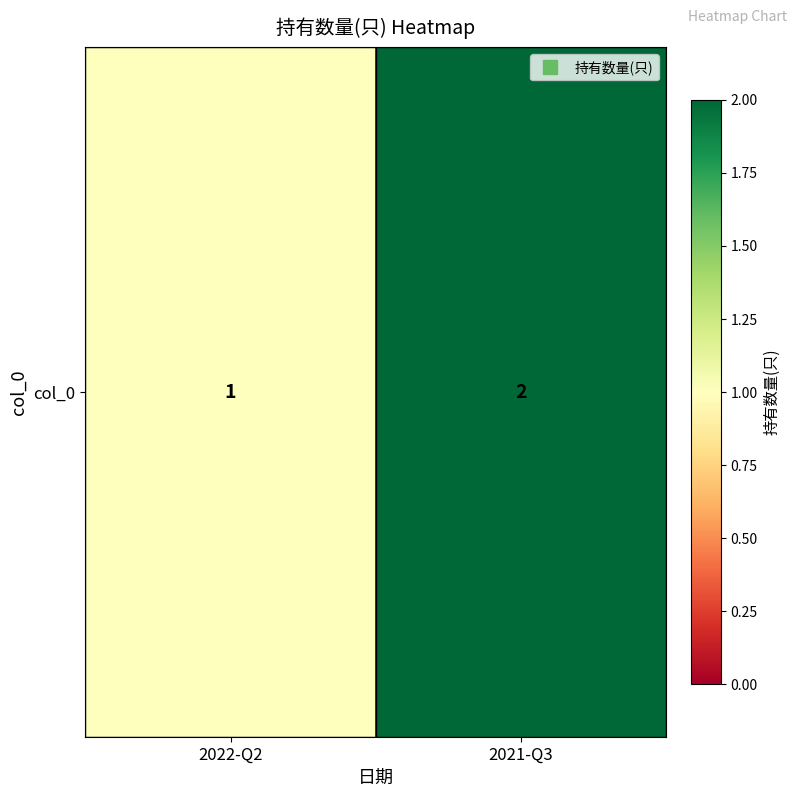

Rank the categories by value from lowest to highest.

2022-Q2, 2021-Q3